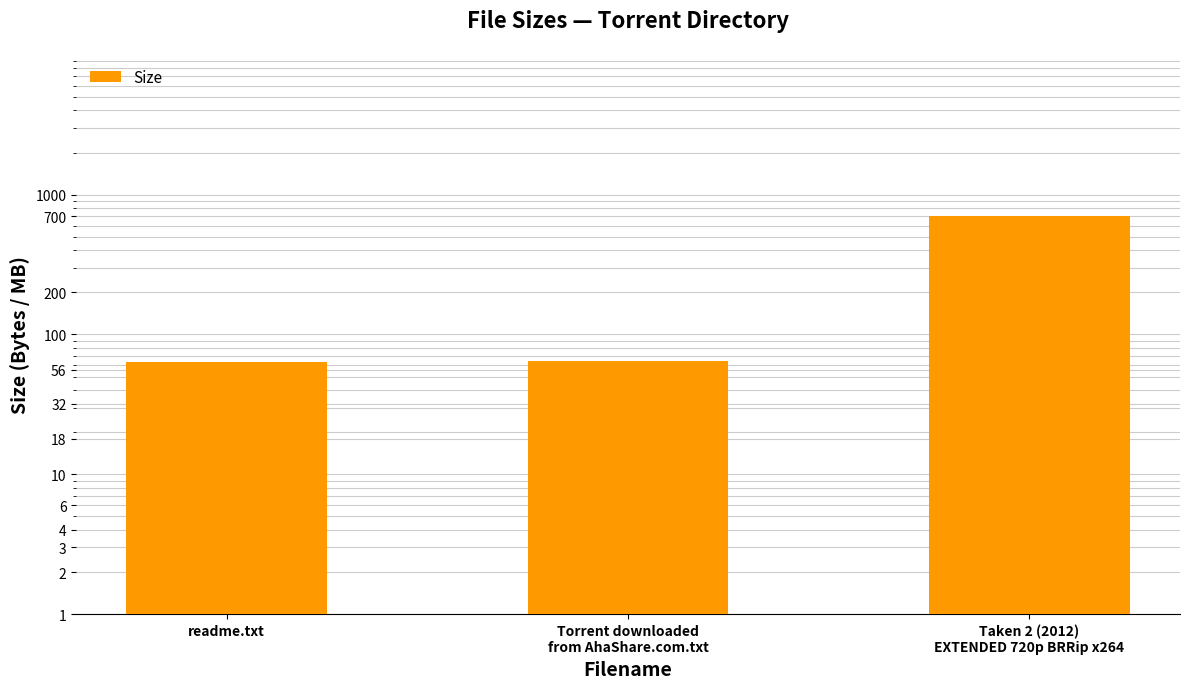

At which label does the data first exceed 65?

Taken 2 (2012)
EXTENDED 720p BRRip x264